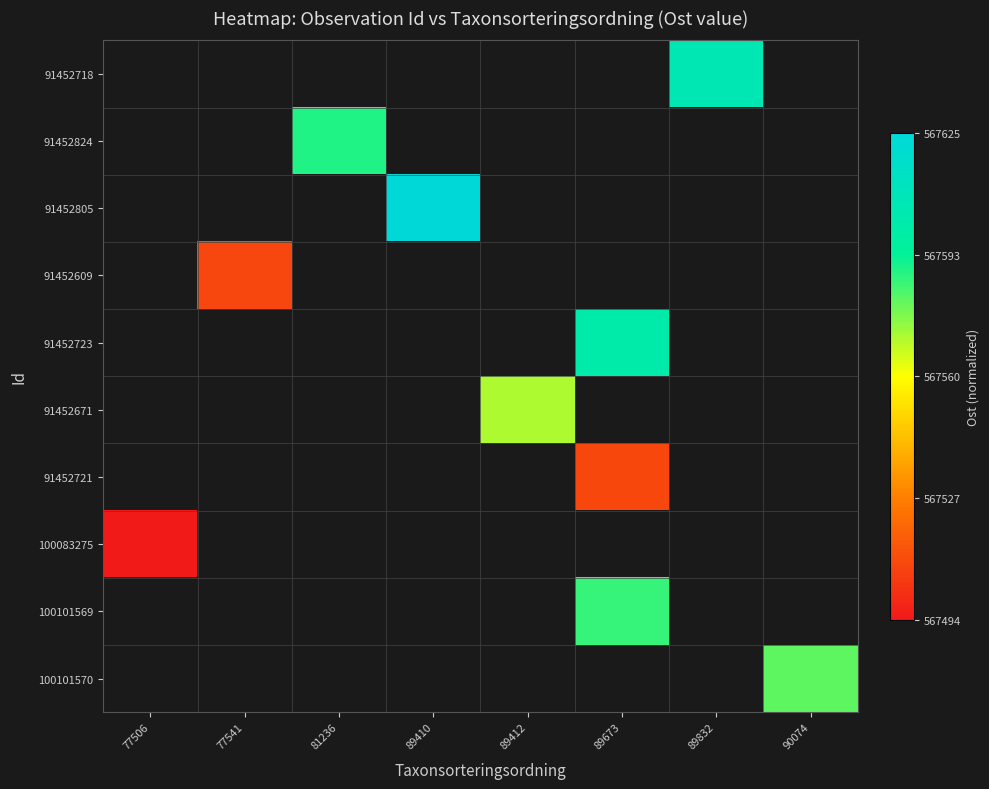

How many values in 91452824 are above zero?

1